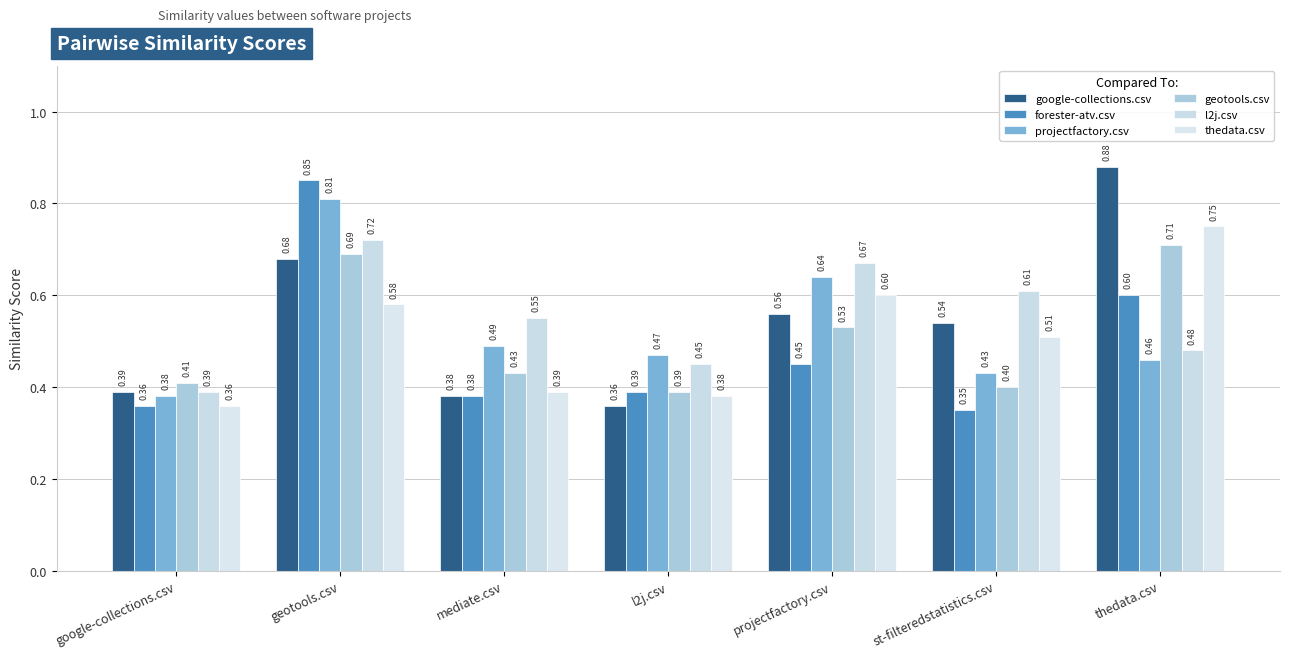

Which series has the widest spread of values?

google-collections.csv